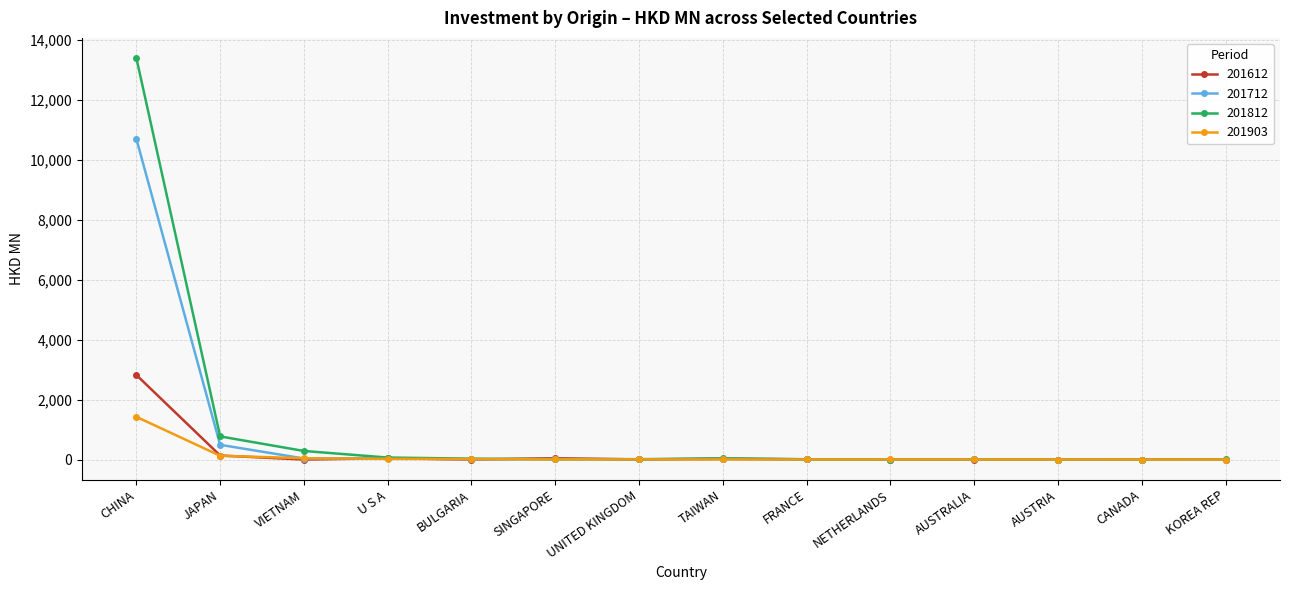

What are all the series names shown in the legend?

201612, 201712, 201812, 201903